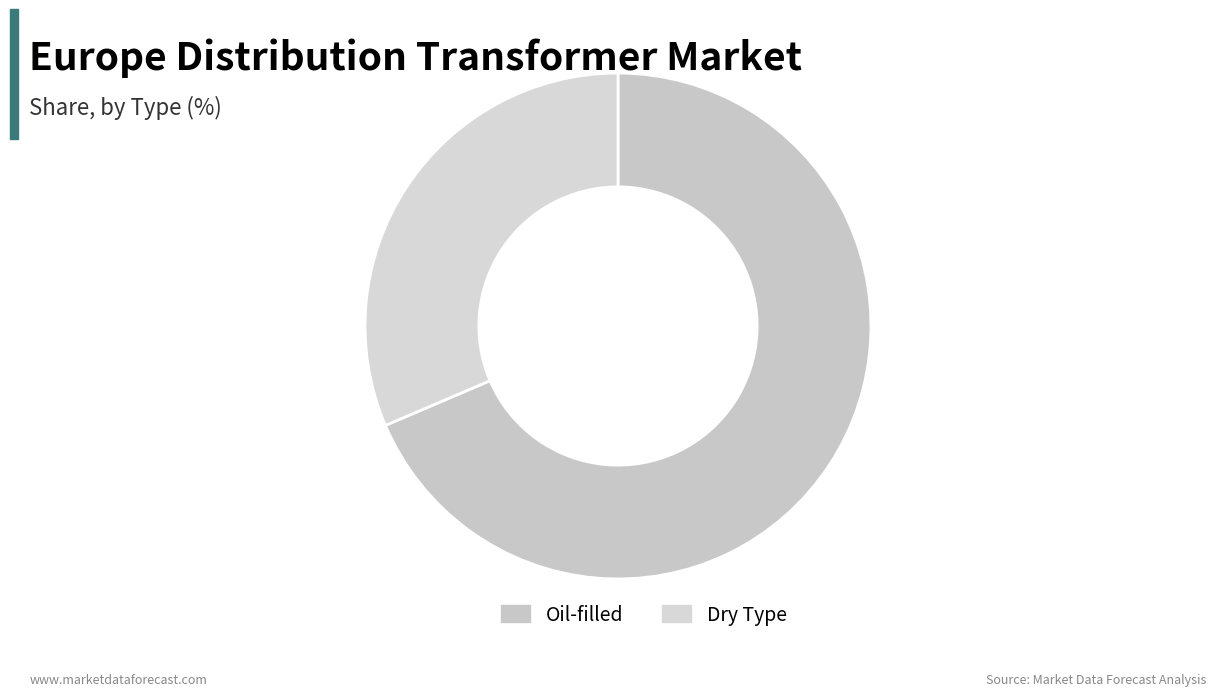

Is there a majority slice in this chart?

Yes